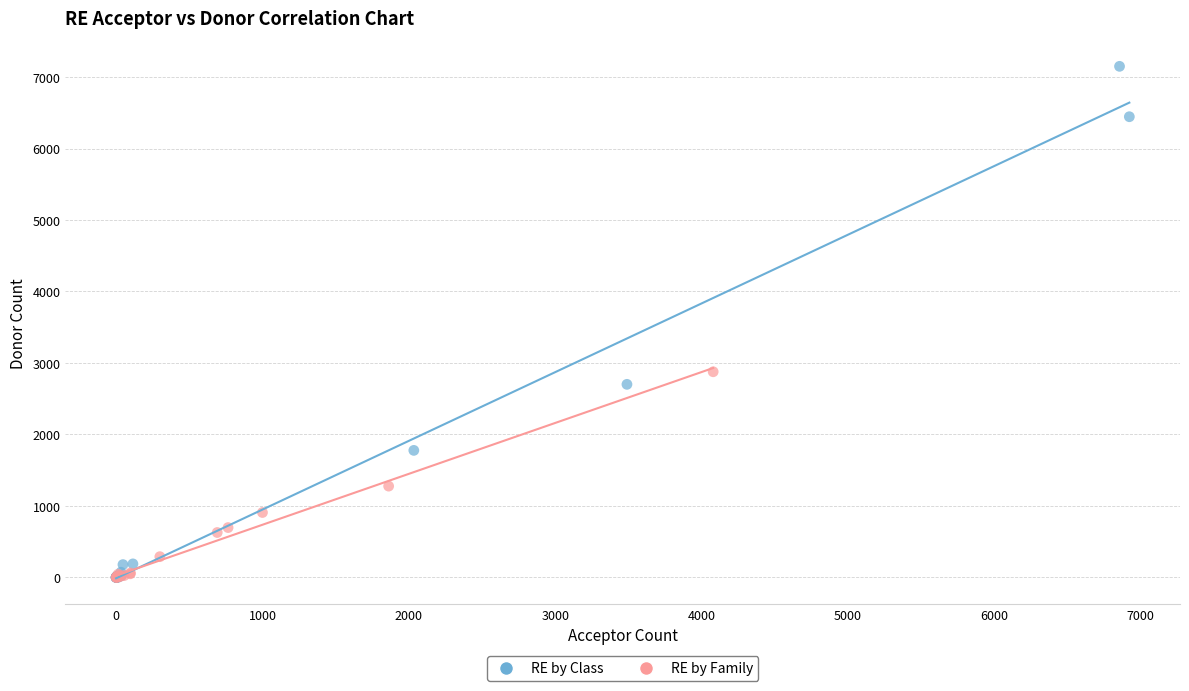

Which series contains the highest Y value?

RE by Class